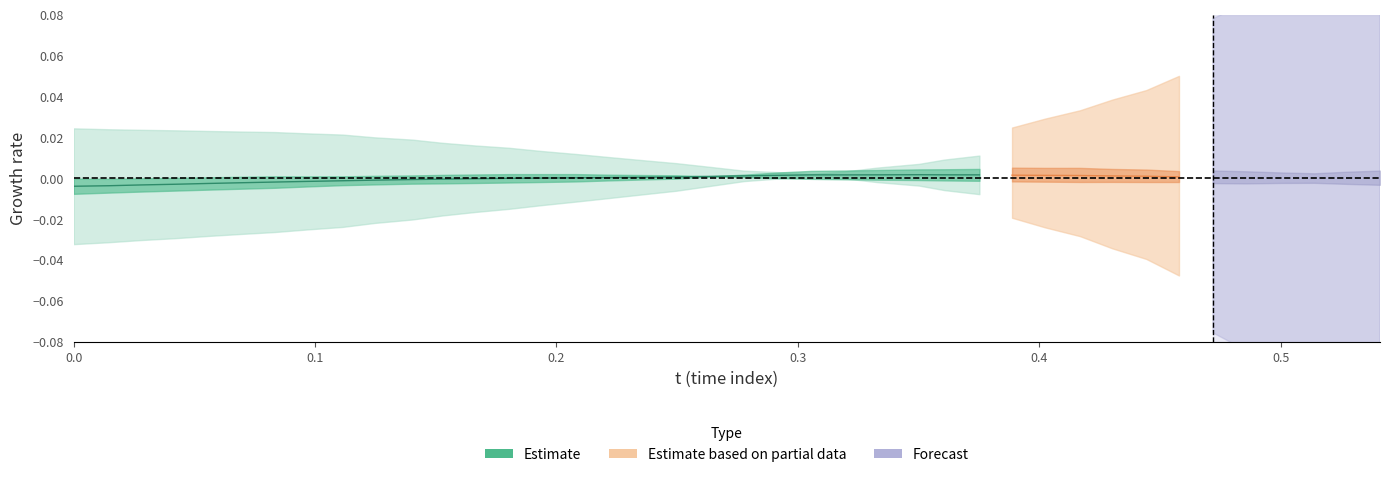

What is the difference between the maximum and minimum values in the y series?

0.1